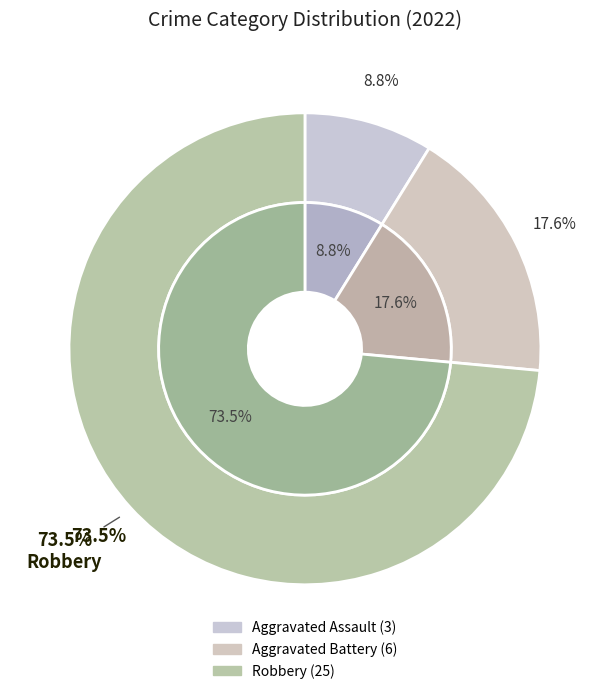

What percentage is the Aggravated Battery slice, to the nearest percent?

18%